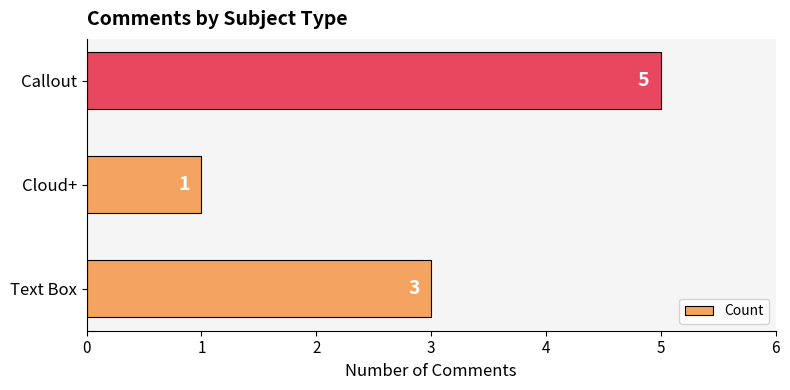

Reading top to bottom, list all the values displayed in this chart.

5	1	3